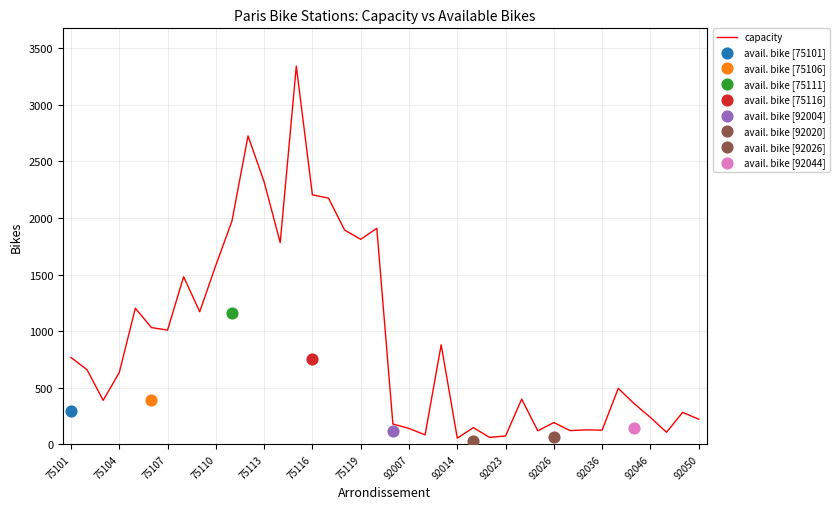

Between 22 and 35, which is larger?

35